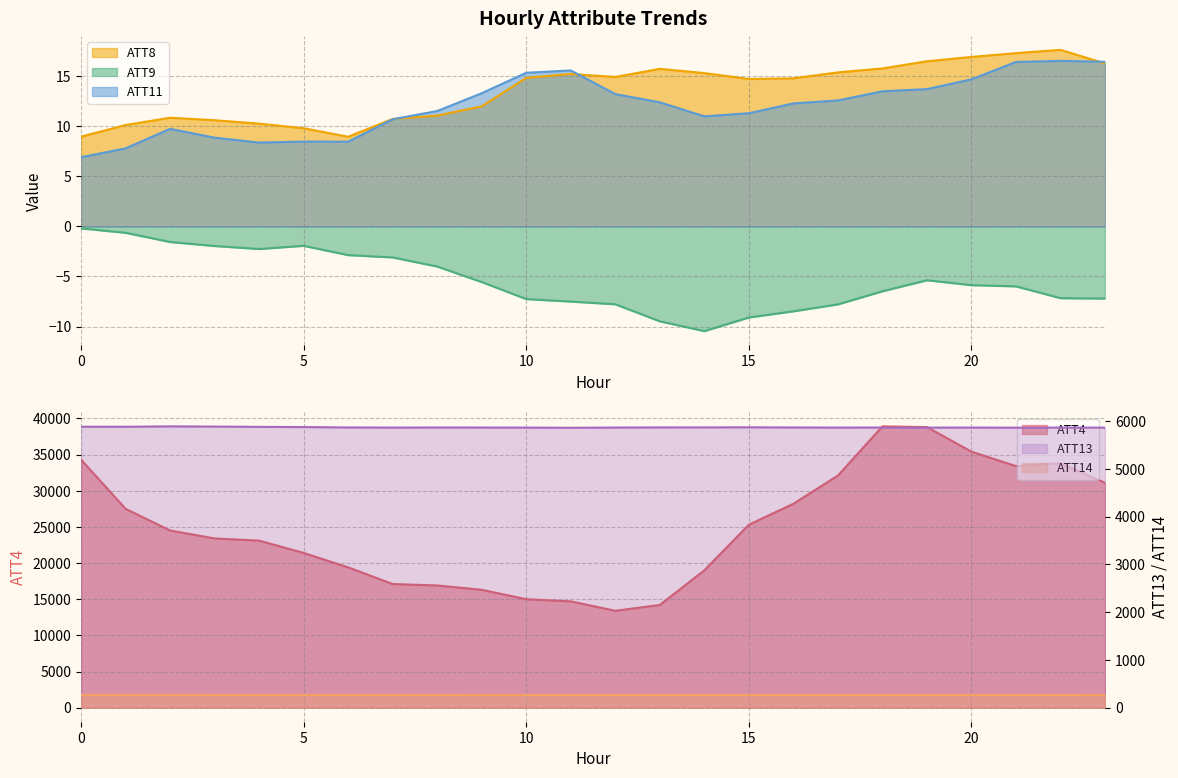

At which category does ATT14 reach its first local valley?

1